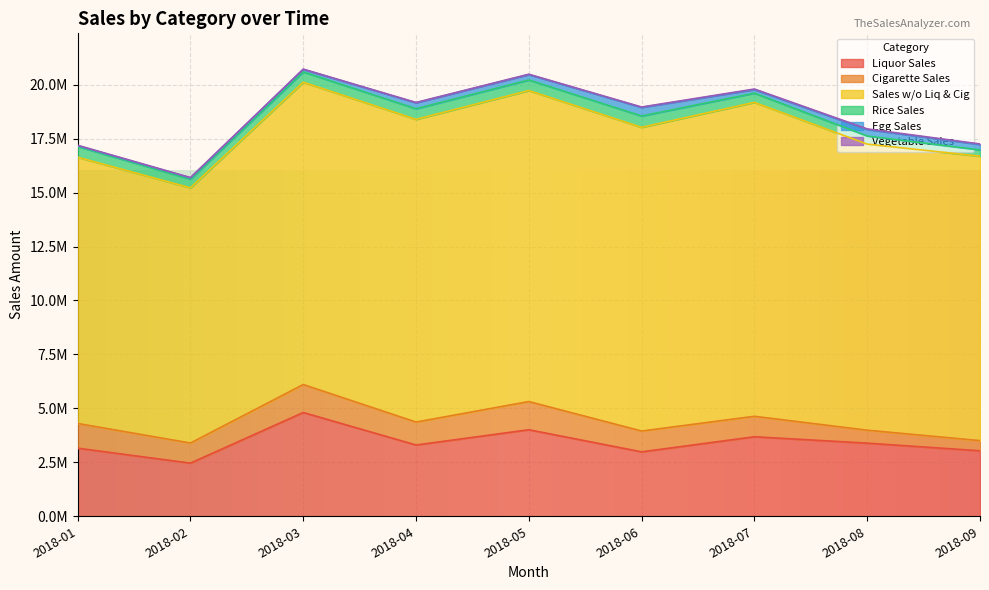

What is the difference between the maximum and minimum values in the Rice Sales series?

237278.7